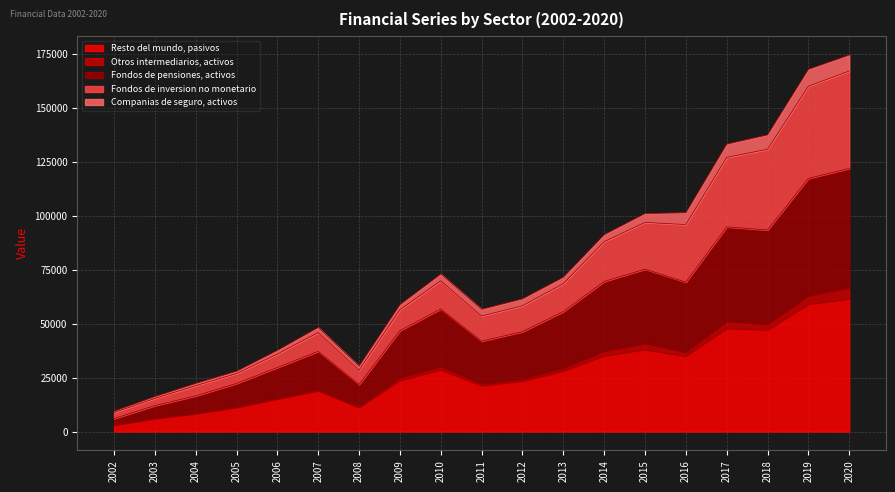

True or false: Companias de seguro, activos has more than 0 points higher than both neighbors.

True